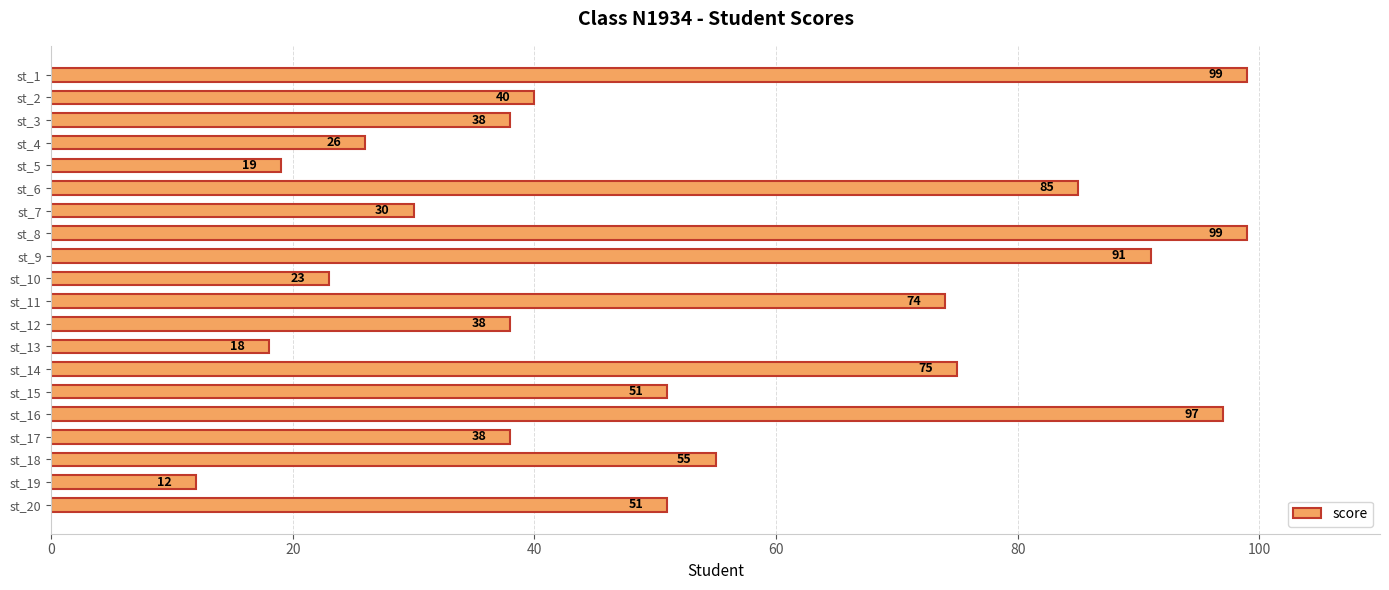

The value at st_20 is 51. True or false?

True